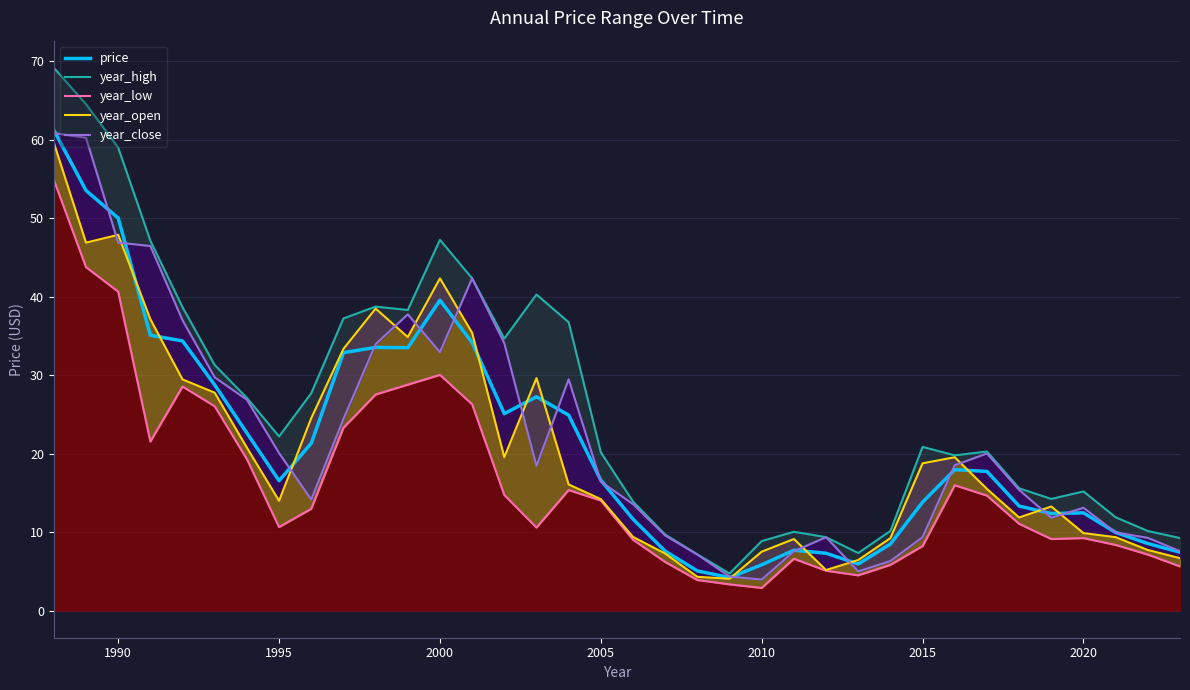

What is the sum of all year_open values?

747.1